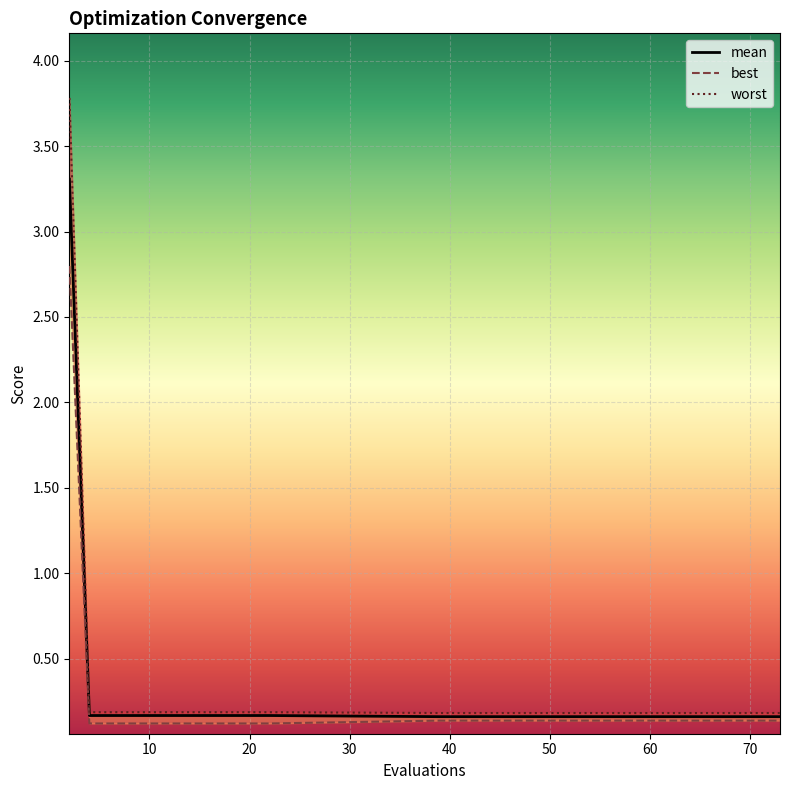

What are all the series names shown in the legend?

mean, best, worst